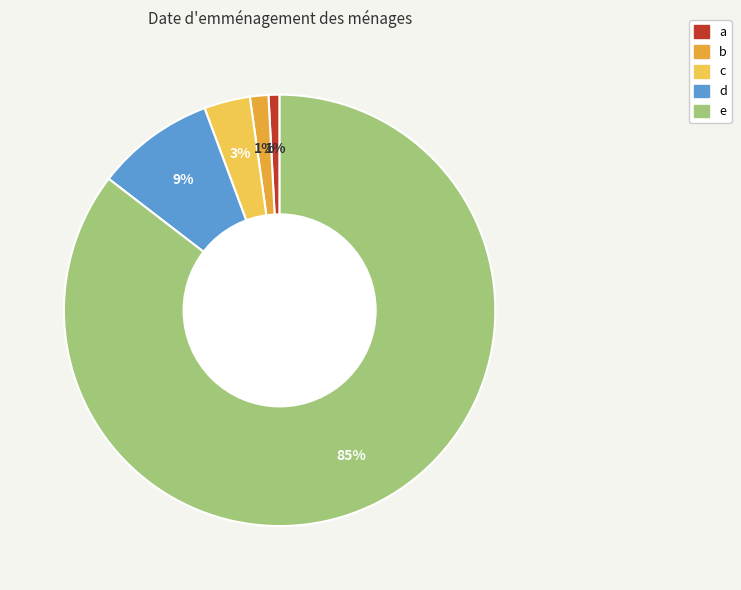

What is the largest slice in the pie chart?

e